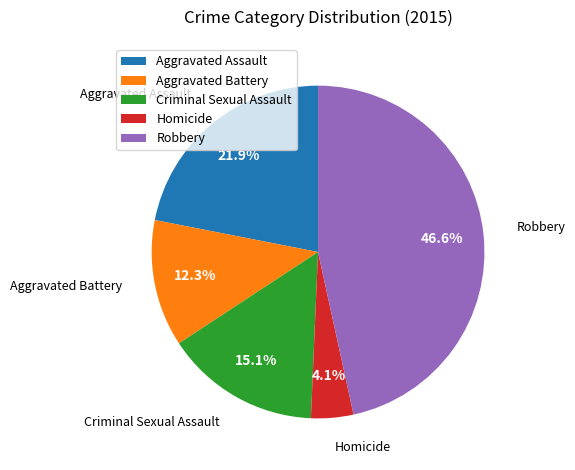

Which has a higher value, Robbery or Aggravated Assault?

Robbery